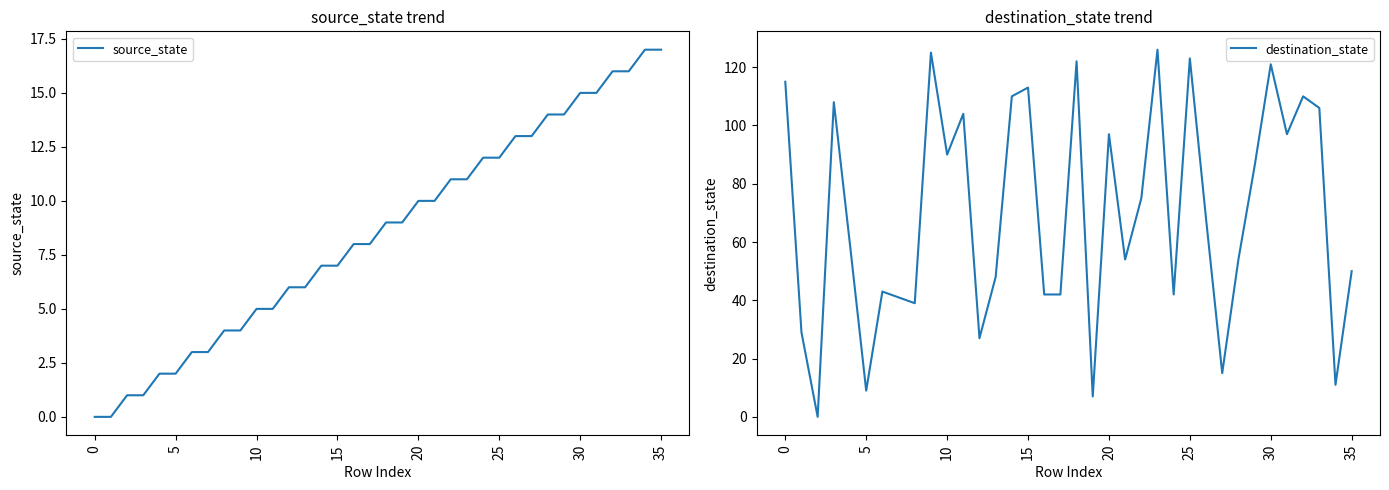

What is the spread (max minus min) of values at 28?

40